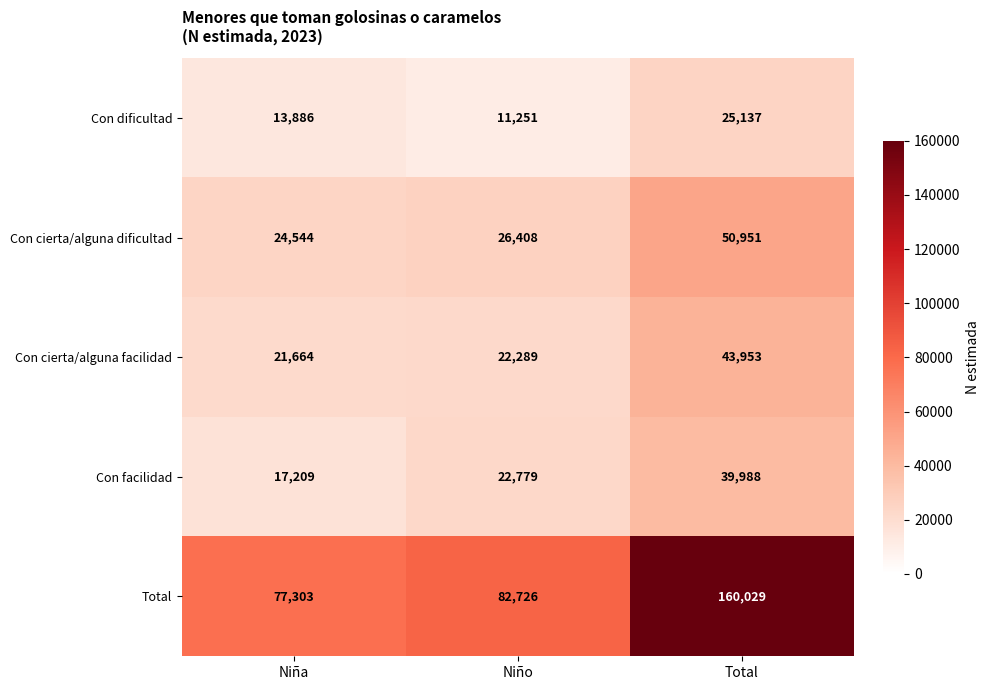

Reading left to right, list all the values displayed in this chart.

Con dificultad: Niña=13886	Niño=11251	Total=25137
Con cierta/alguna dificultad: Niña=24544	Niño=26408	Total=50951
Con cierta/alguna facilidad: Niña=21664	Niño=22289	Total=43953
Con facilidad: Niña=17209	Niño=22779	Total=39988
Total: Niña=77303	Niño=82726	Total=160029